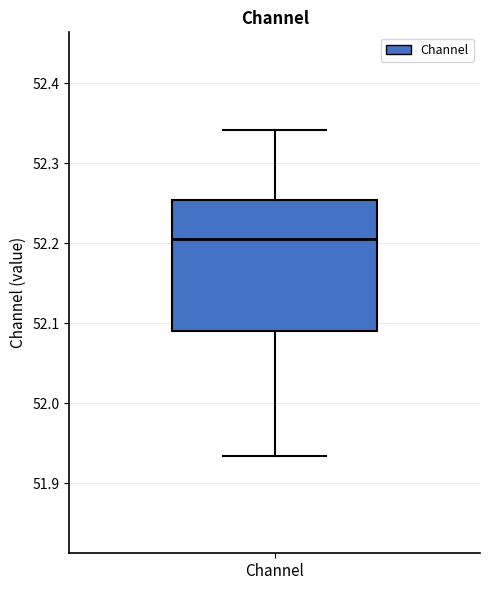

Where does the median line of the box for Channel sit on the y-axis? The values are not printed on the chart, so give them approximately, as read against the axis.

52.21